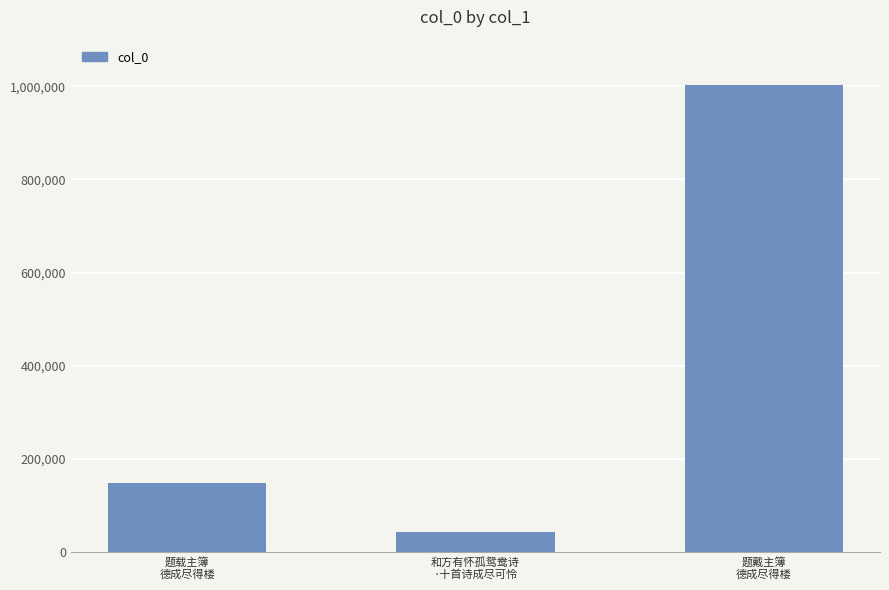

Which has a higher value, 题戴主簿
德成尽得楼 or 题载主簿
德成尽得楼?

题戴主簿
德成尽得楼